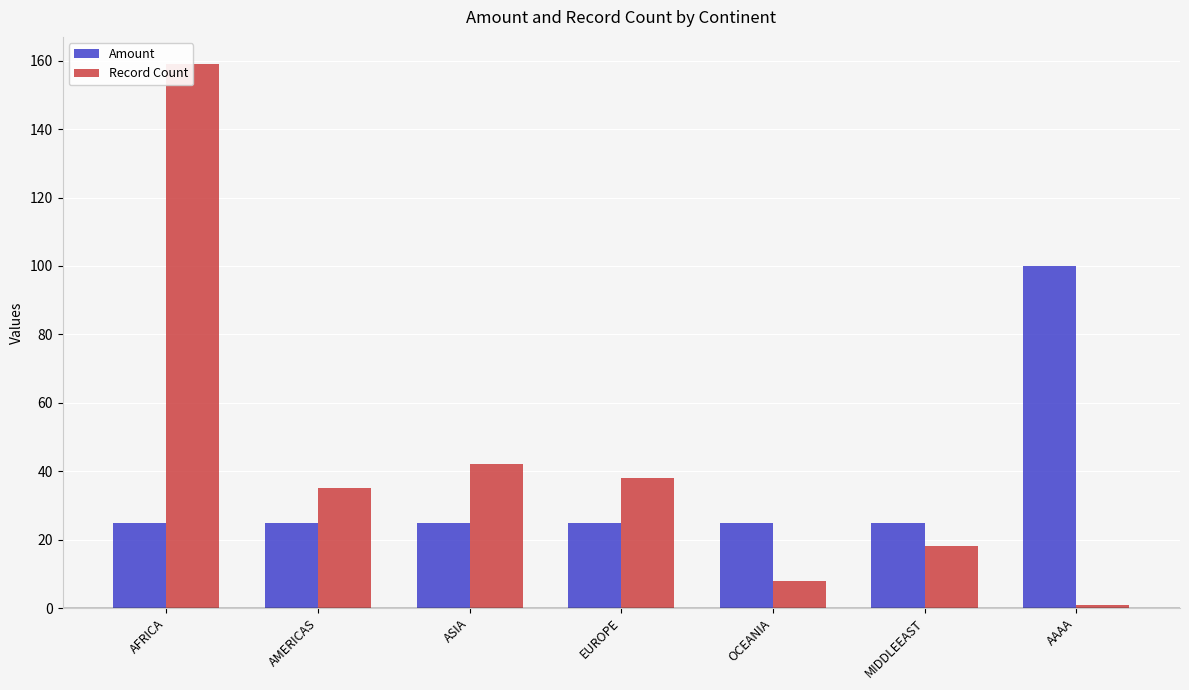

Reading left to right, list all the values displayed in this chart.

Amount: 25	25	25	25	25	25	100
Record Count: 159	35	42	38	8	18	1